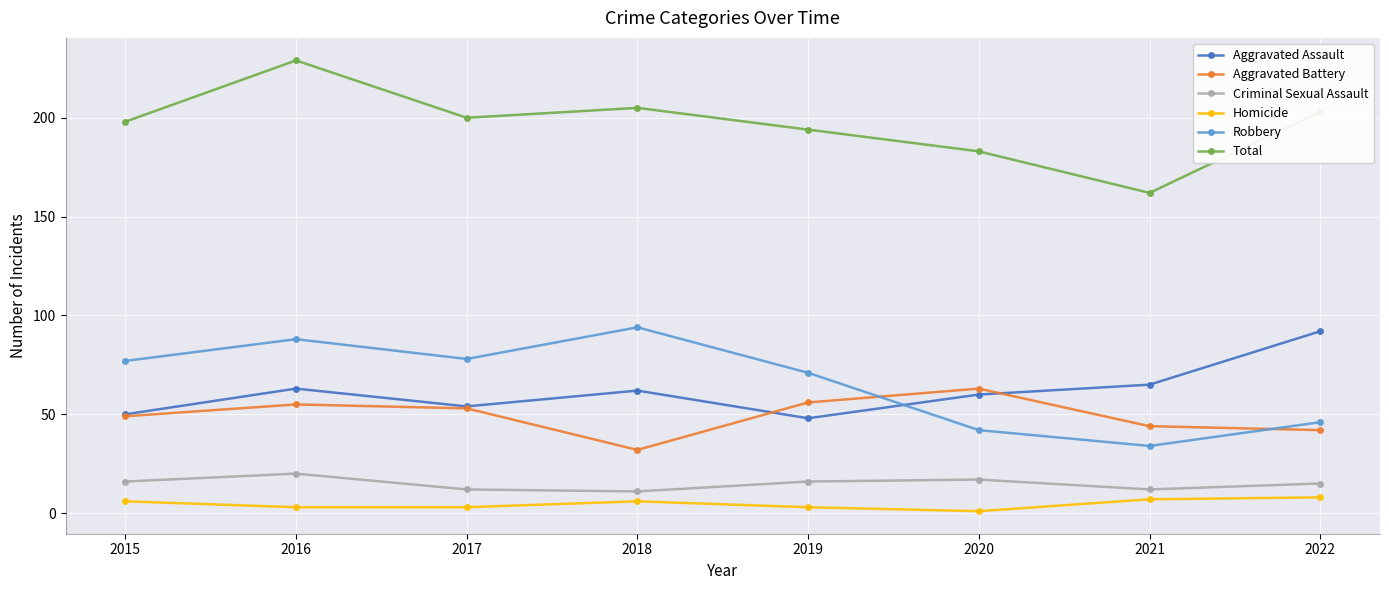

What is the difference between the highest and lowest values at 2021?

155